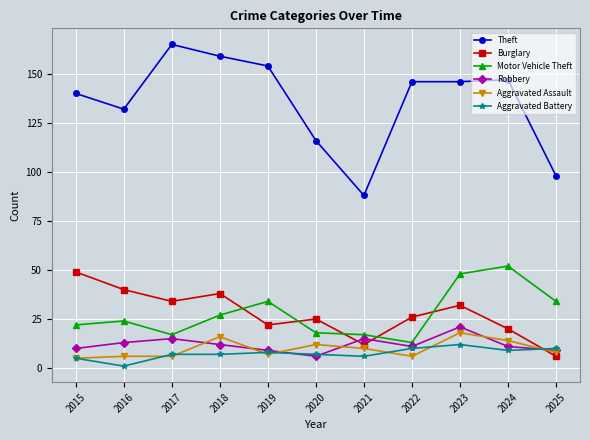

How many lines are shown in the chart?

6